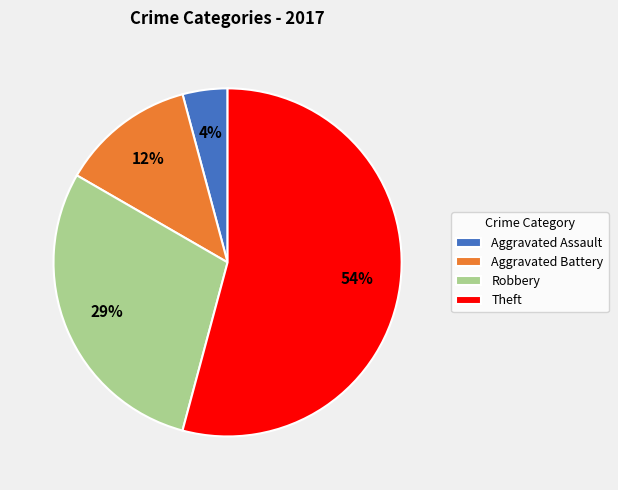

Does Robbery account for over 50% of the chart?

No